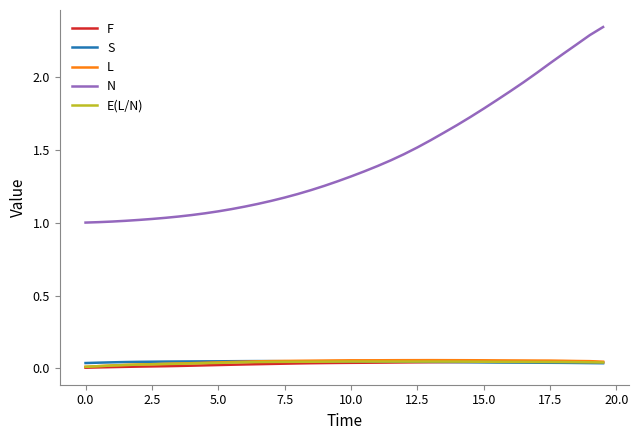

Which series has the widest spread of values?

N